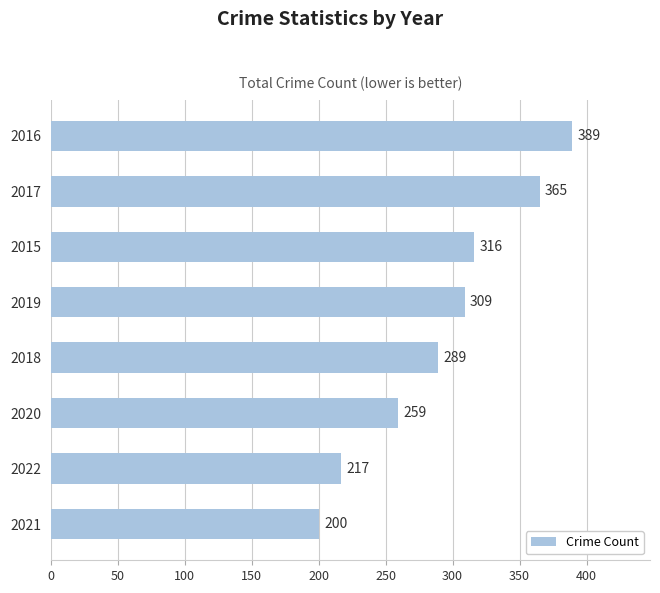

Where is the data nearest to the value 294?

2018